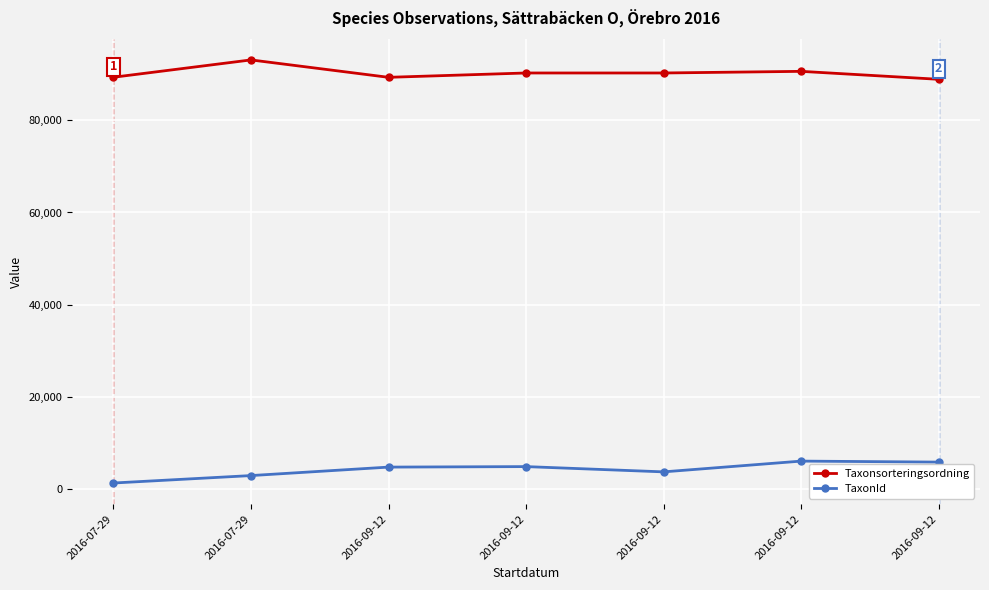

How many data points in Taxonsorteringsordning are less than 90319?

3